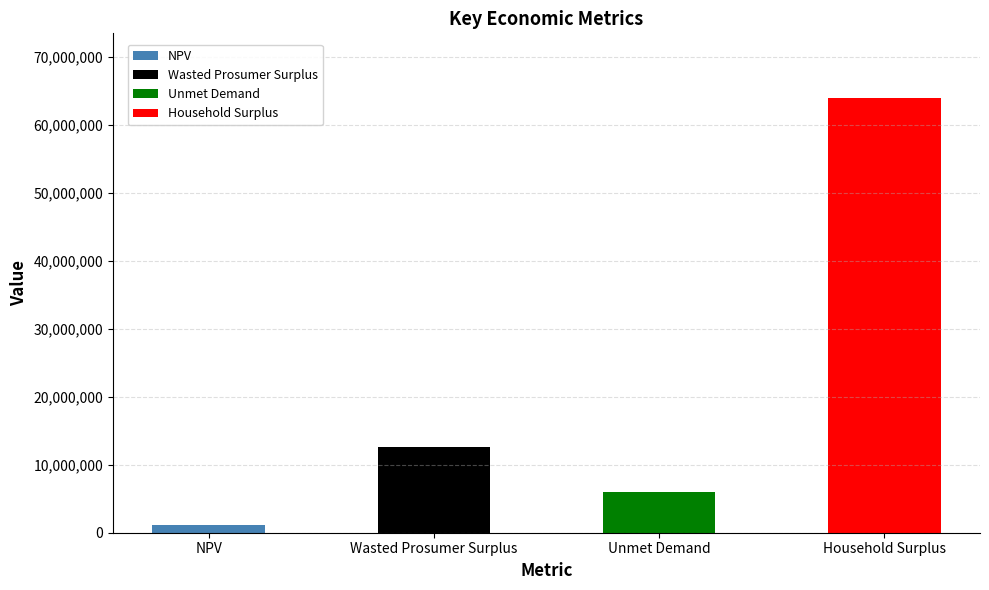

What is the difference between the maximum and minimum values?

62743030.6